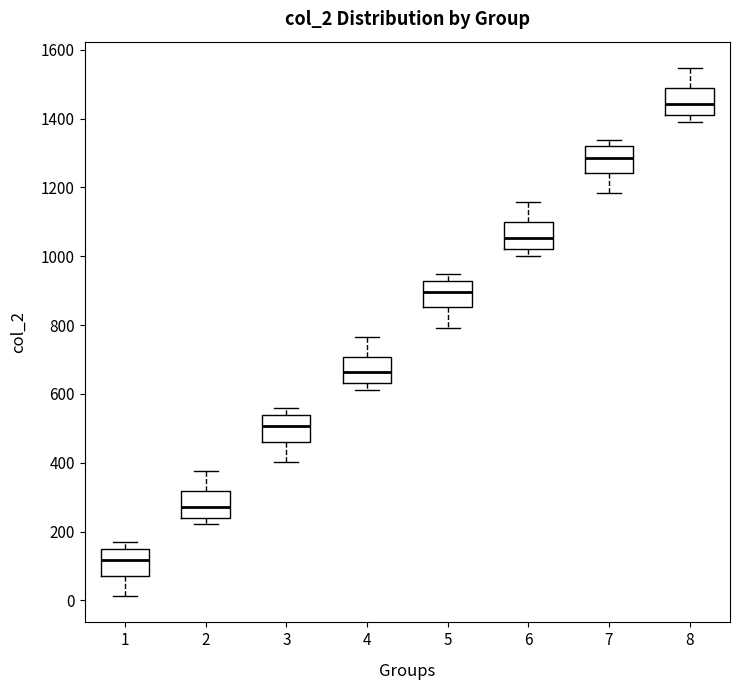

Reading left to right, transcribe this box plot: for each box, give where its median line is, the range the box spans, and where its two whiskers end, as read against the y-axis. The values are not printed on the chart, so give them approximately, as read against the axis.

1: median 120, box 80 to 140, whiskers 20 to 160
2: median 280, box 240 to 320, whiskers 220 to 380
3: median 500, box 460 to 540, whiskers 400 to 560
4: median 660, box 640 to 700, whiskers 620 to 760
5: median 900, box 860 to 920, whiskers 800 to 940
6: median 1060, box 1020 to 1100, whiskers 1000 to 1160
7: median 1280, box 1240 to 1320, whiskers 1180 to 1340
8: median 1440, box 1420 to 1480, whiskers 1400 to 1540